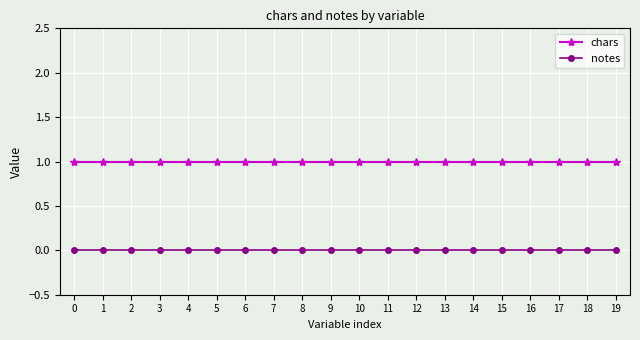

True or false: notes and chars cross at least once.

False